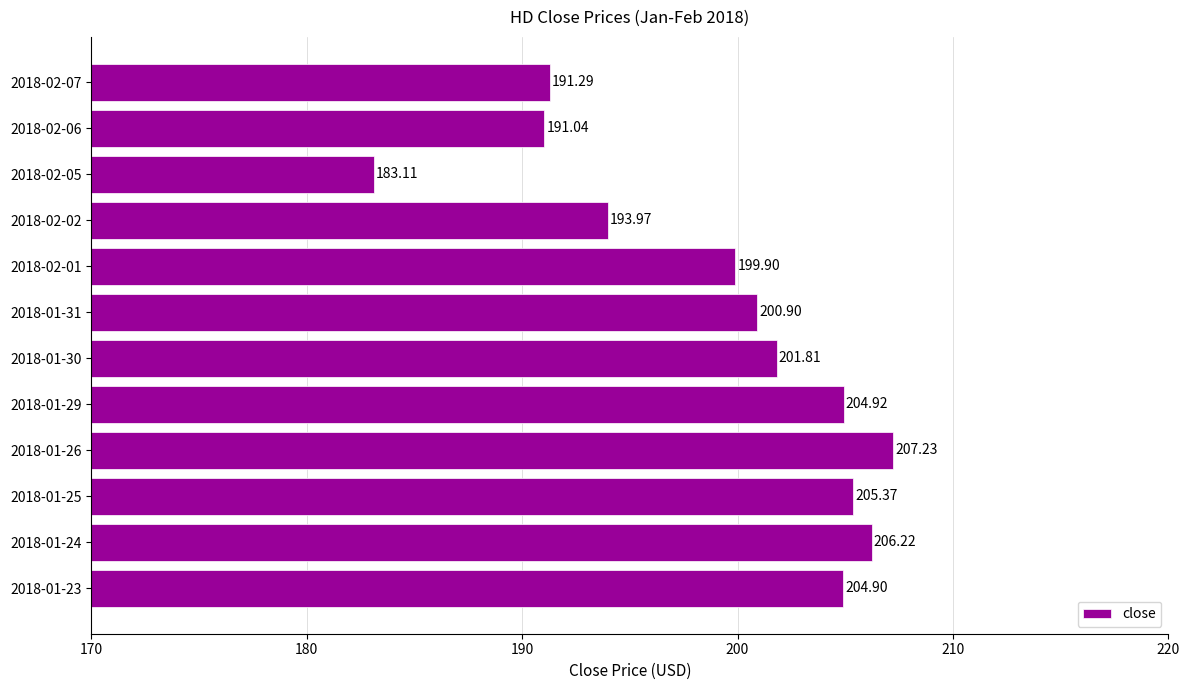

Rank the categories by value from lowest to highest.

2018-02-05, 2018-02-06, 2018-02-07, 2018-02-02, 2018-02-01, 2018-01-31, 2018-01-30, 2018-01-23, 2018-01-29, 2018-01-25, 2018-01-24, 2018-01-26